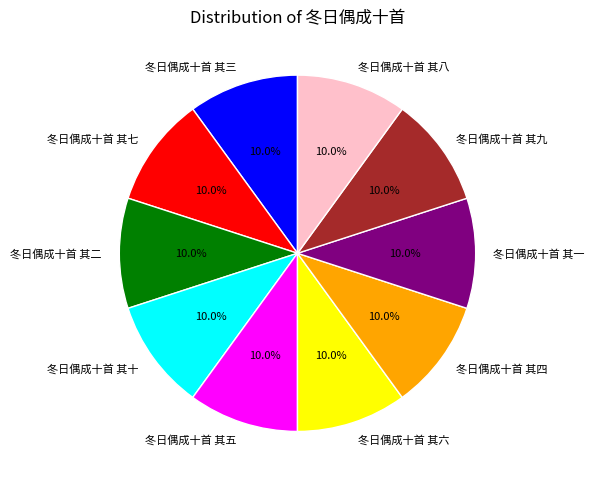

To the nearest percent, what percentage of the pie is 冬日偶成十首 其九?

10%